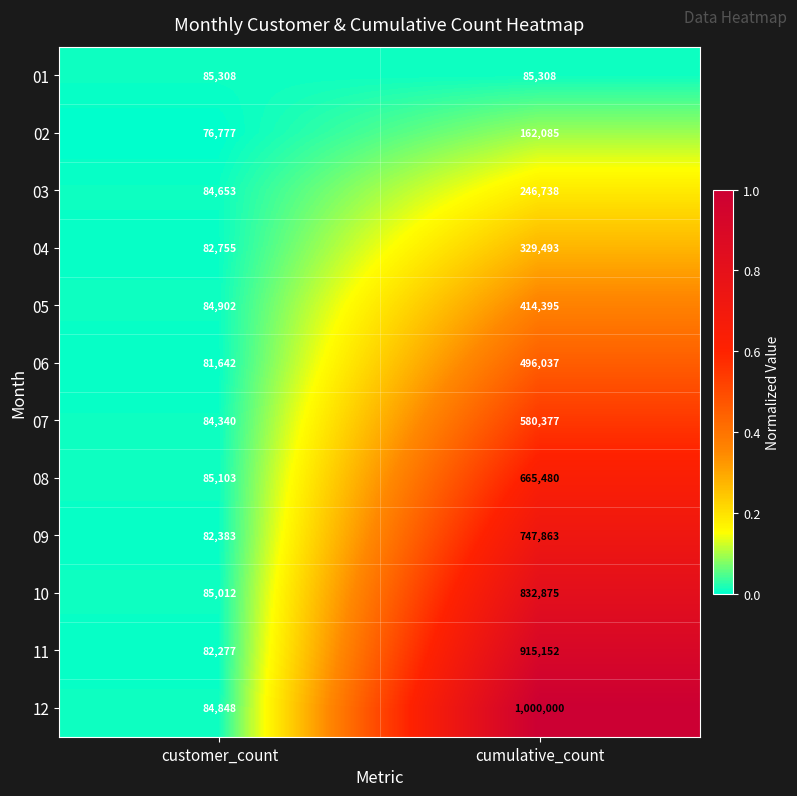

Rank the series at customer_count from lowest to highest value.

02, 06, 11, 09, 04, 07, 03, 12, 05, 10, 08, 01